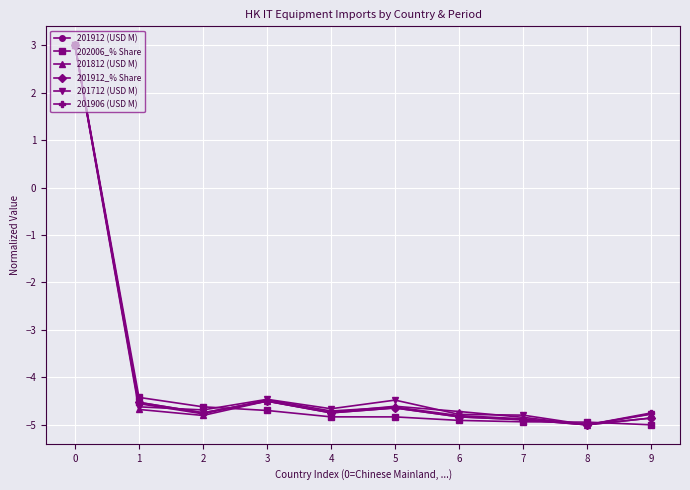

At which category does 201906 (USD M) reach its first local peak?

3